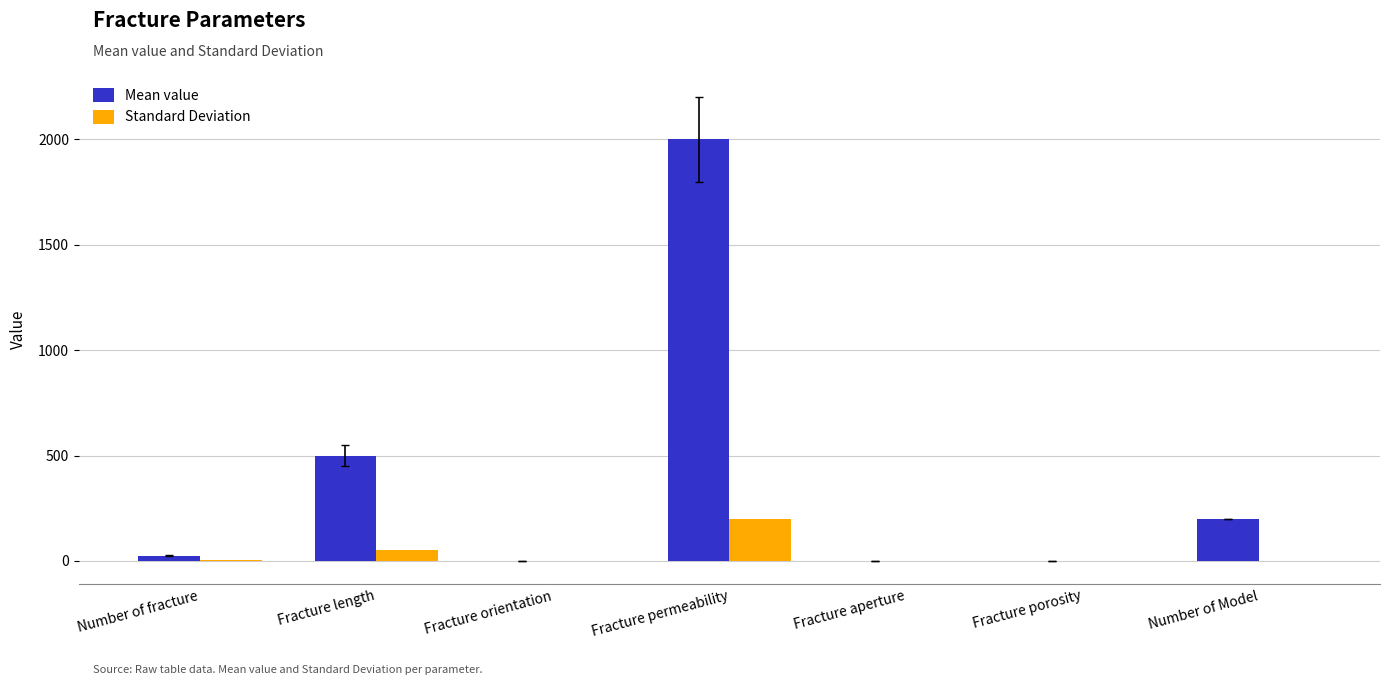

Which series has the largest total across all categories?

Mean value